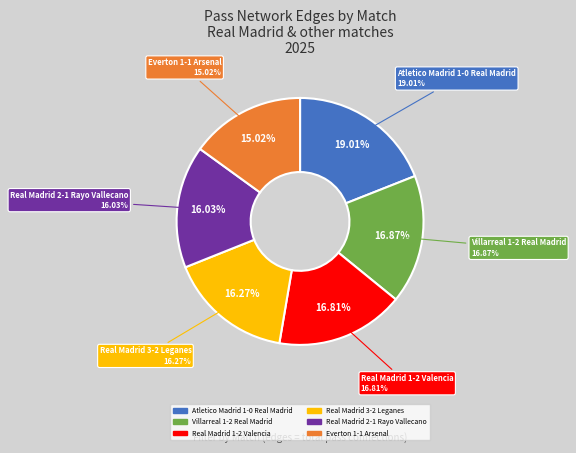

Do Villarreal 1-2 Real Madrid and Atletico Madrid 1-0 Real Madrid together represent more than half of the pie?

No